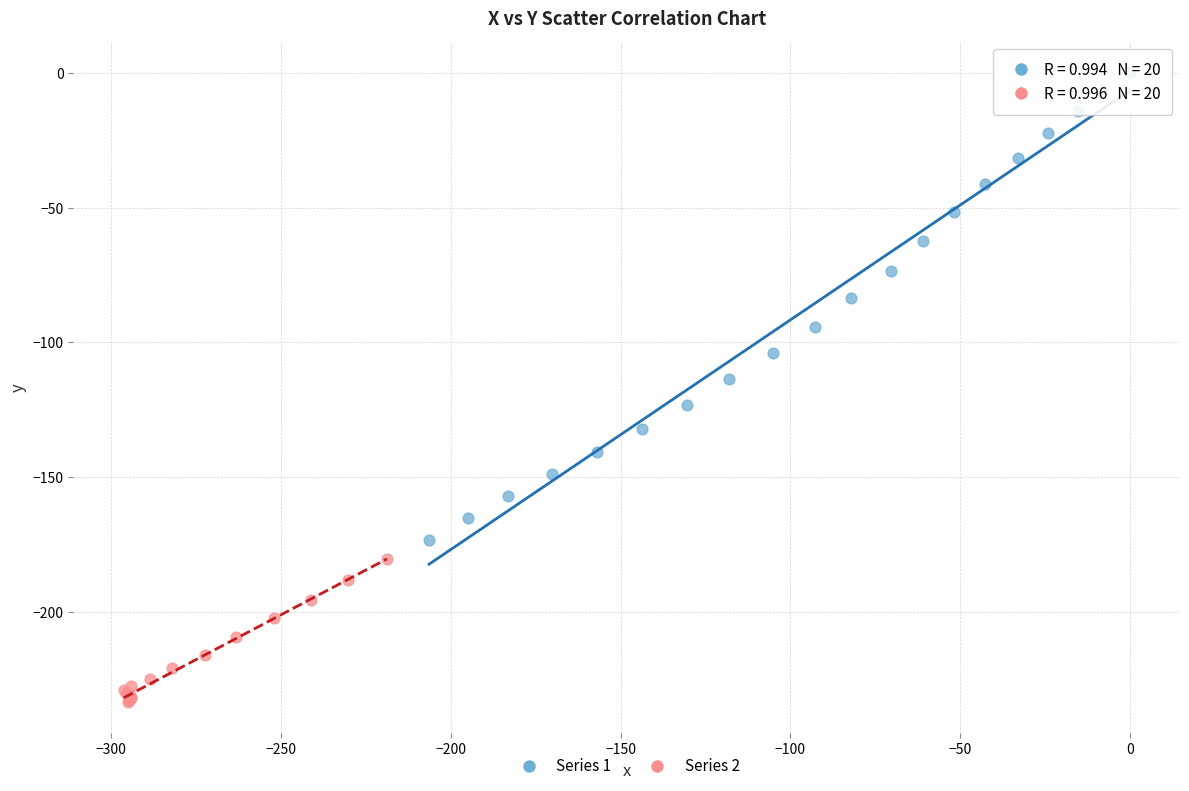

Which series has the widest spread of Y values?

Series 1